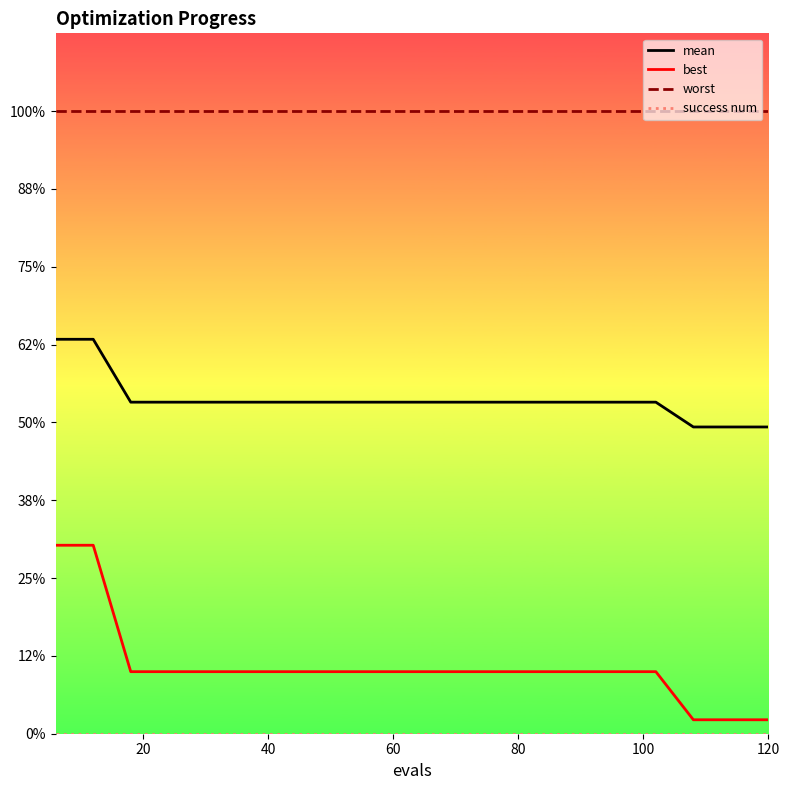

What is the sum of all worst values?

80.0